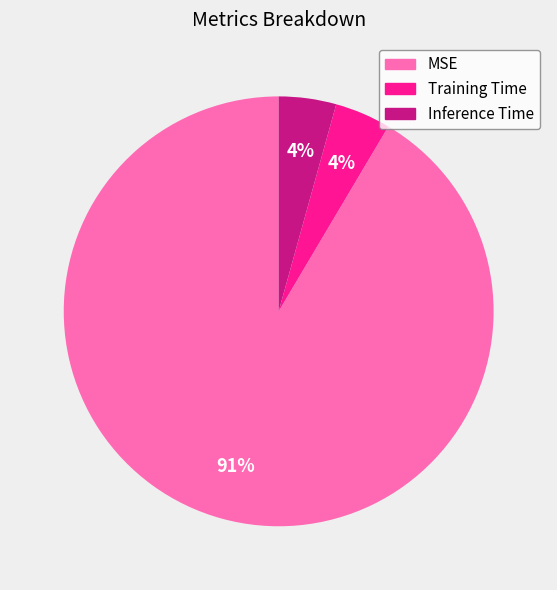

To the nearest percent, what is the combined percentage of MSE and Inference Time?

96%